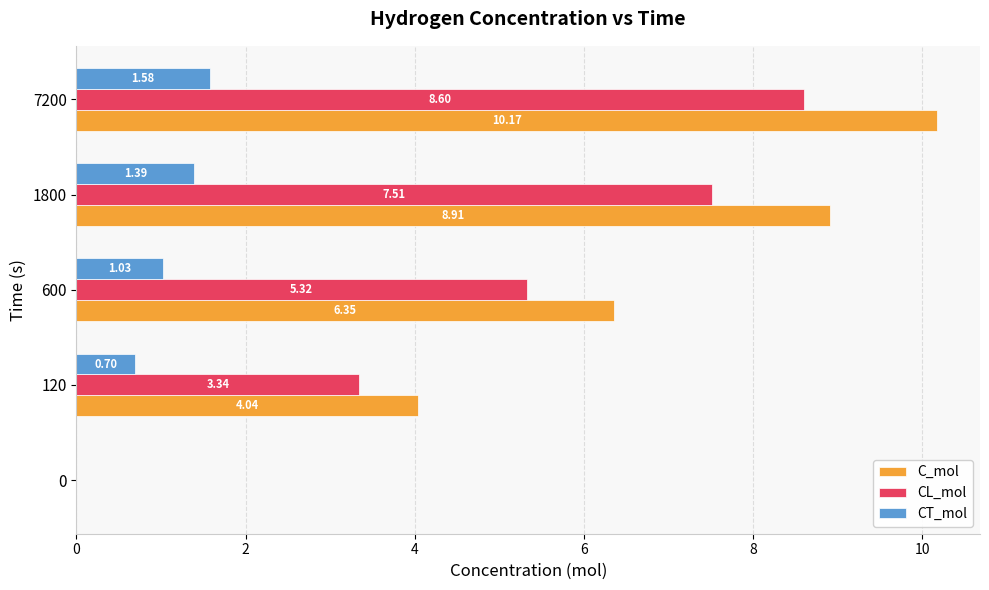

Between 0 and 1800, which series saw the biggest shift?

C_mol